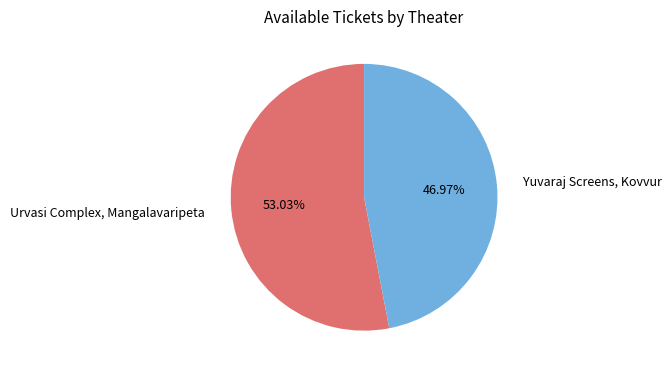

True or false: Urvasi Complex, Mangalavaripeta accounts for 53% of the total.

True